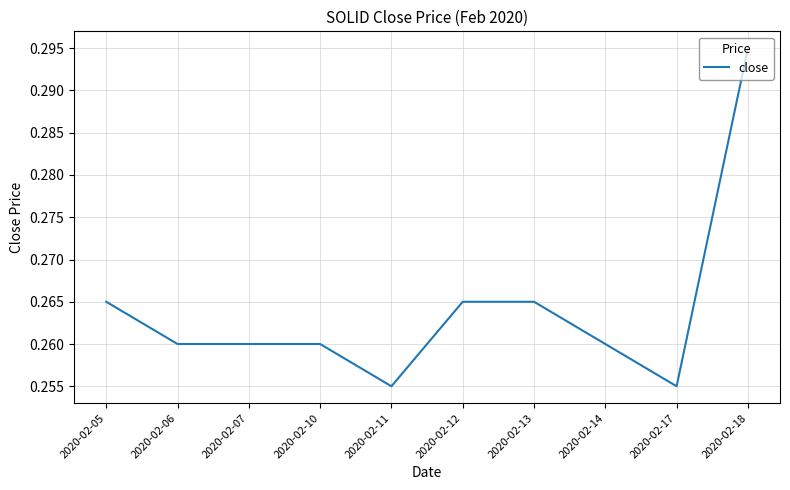

True or false: there are more than 2 points higher than both neighbors.

False